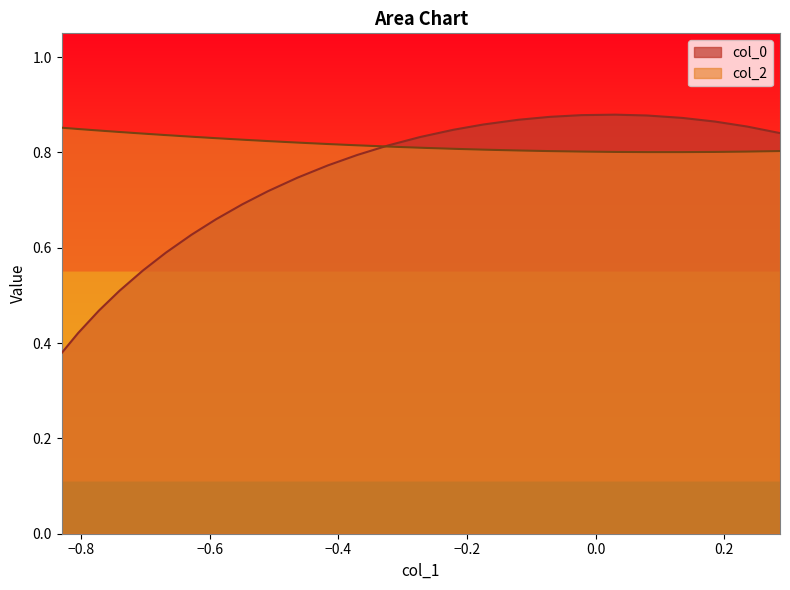

Reading left to right, extract all data points from this chart.

col_0: 0.4	0.4	0.5	0.5	0.6	0.6	0.6	0.7	0.7	0.7	0.7	0.8	0.8	0.8	0.8	0.8	0.9	0.9	0.9	0.9	0.9	0.9	0.9	0.9	0.9	0.8
col_2: 0.9	0.8	0.8	0.8	0.8	0.8	0.8	0.8	0.8	0.8	0.8	0.8	0.8	0.8	0.8	0.8	0.8	0.8	0.8	0.8	0.8	0.8	0.8	0.8	0.8	0.8